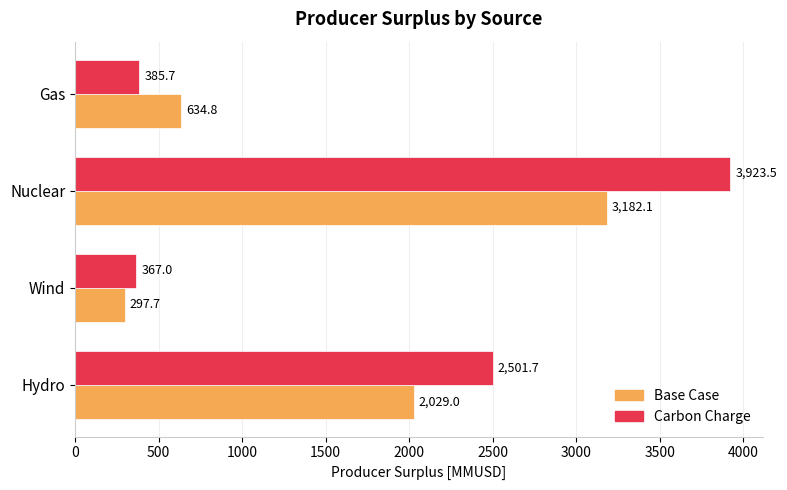

How many data points in Carbon Charge are above 2501?

2